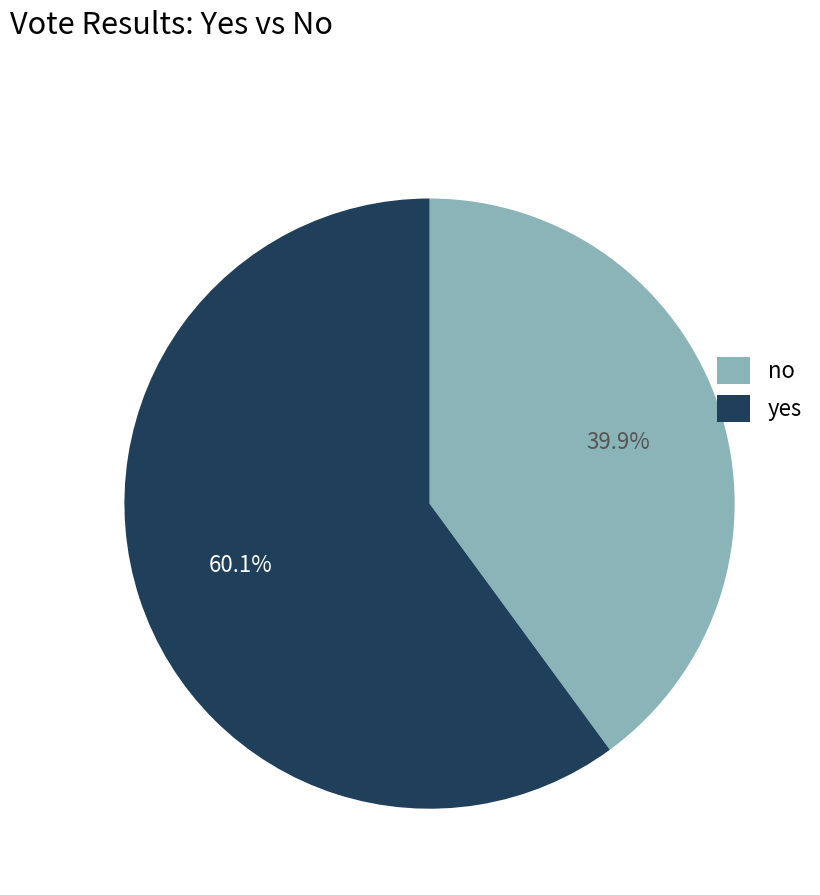

Which category has the biggest portion of the pie?

yes